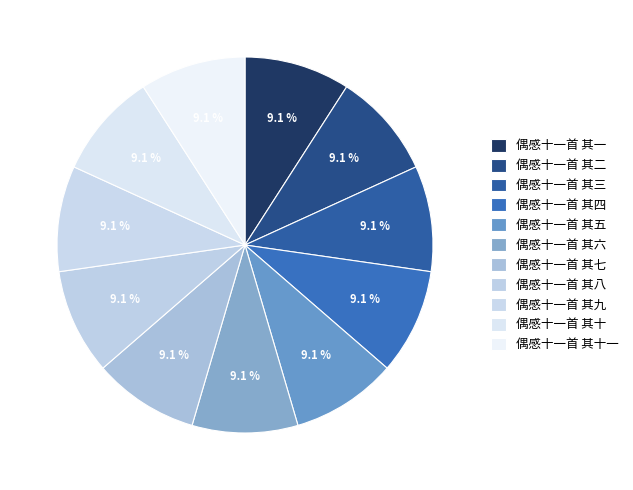

Is it true that 偶感十一首 其五 is 22% of the pie?

False